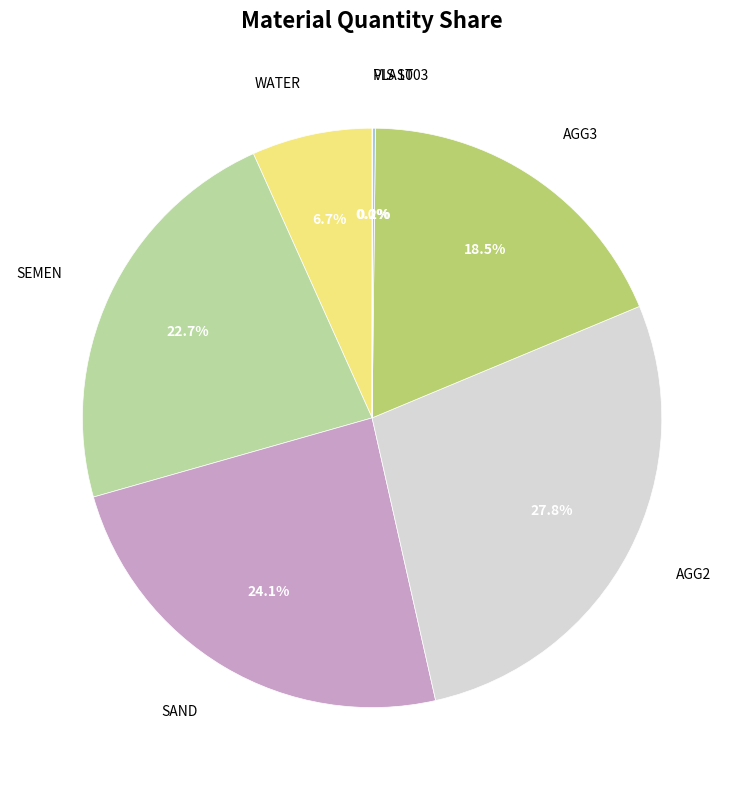

Is there a majority slice in this chart?

No